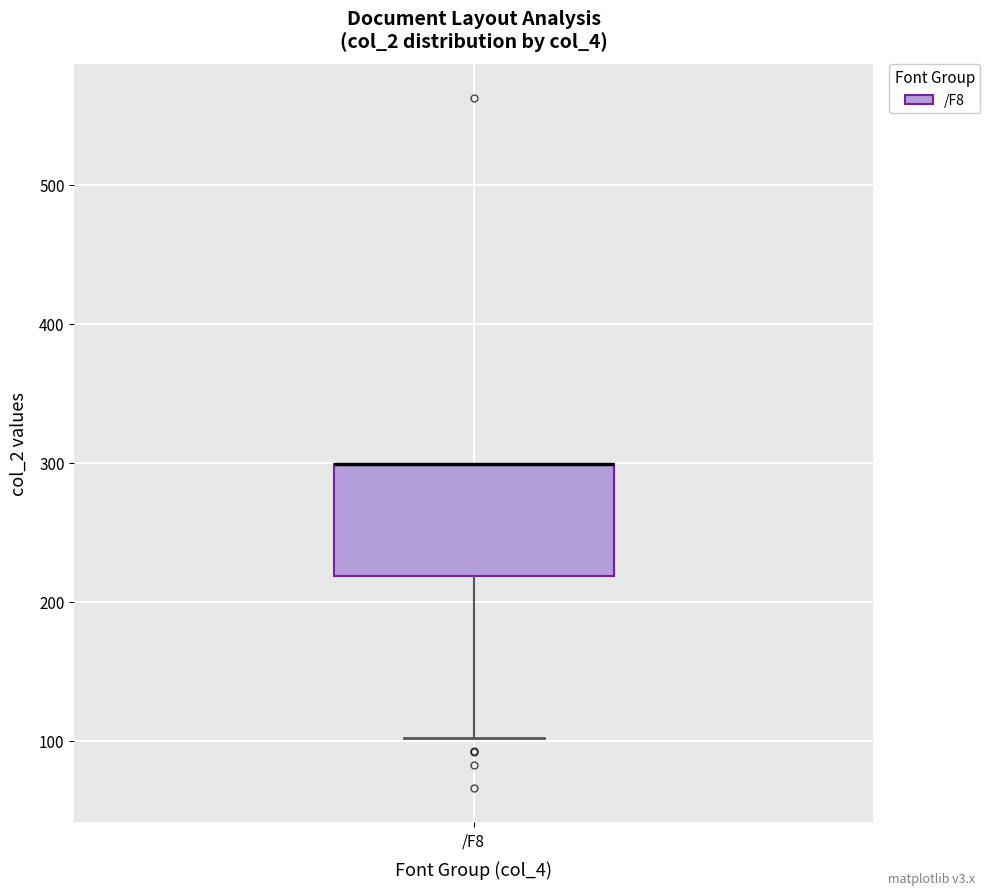

Where does the lower whisker of the box for /F8 end on the y-axis? The values are not printed on the chart, so give them approximately, as read against the axis.

100